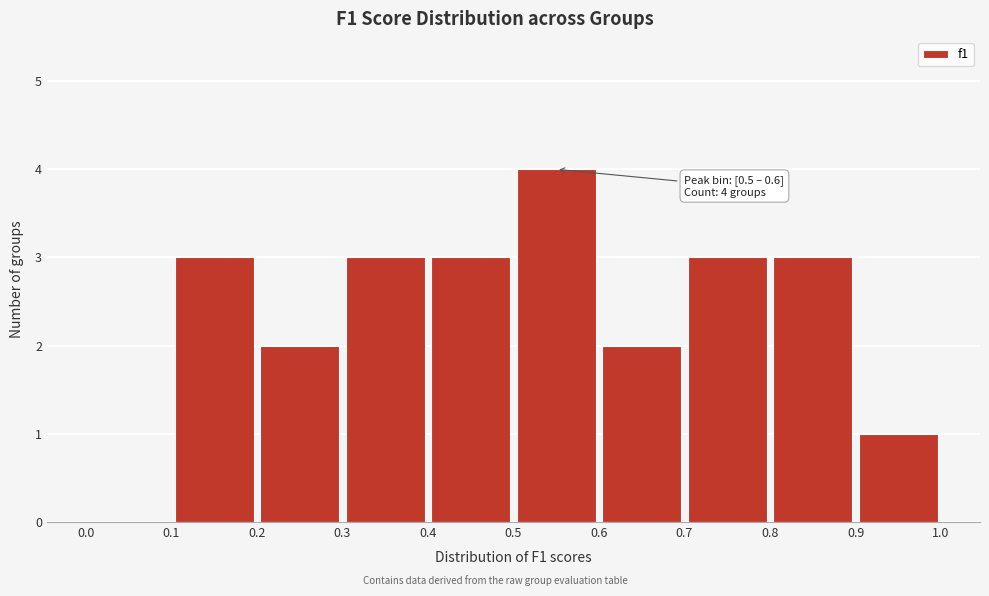

Over which range of the x-axis is the bar tallest?

0.5 to 0.6